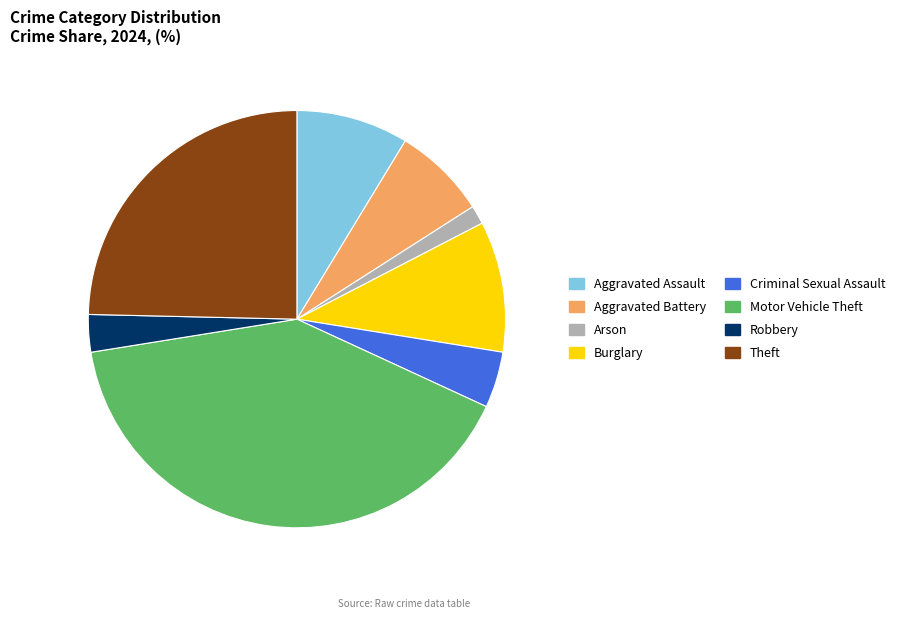

Is there any slice that represents more than half of the pie?

No